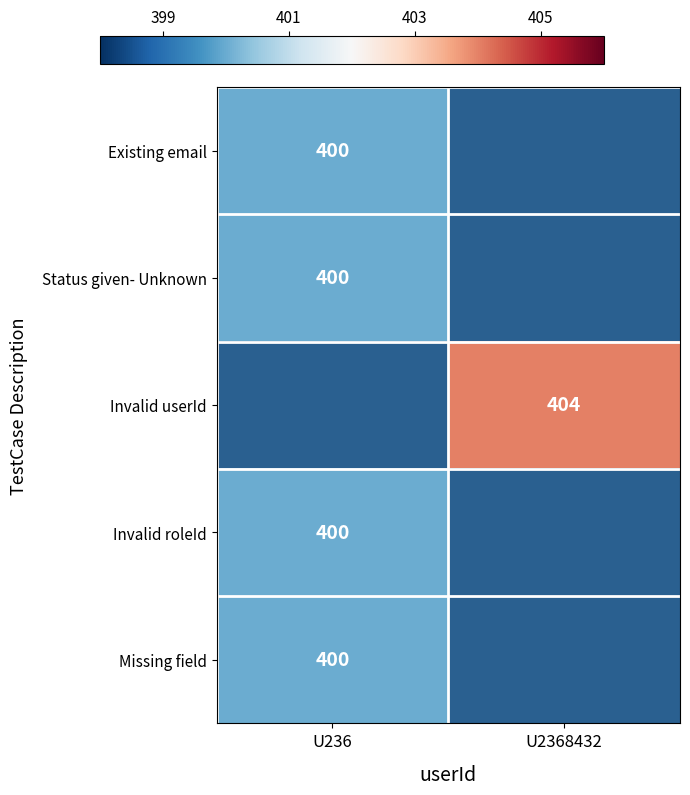

The value of Existing email at U236 is 400. True or false?

True